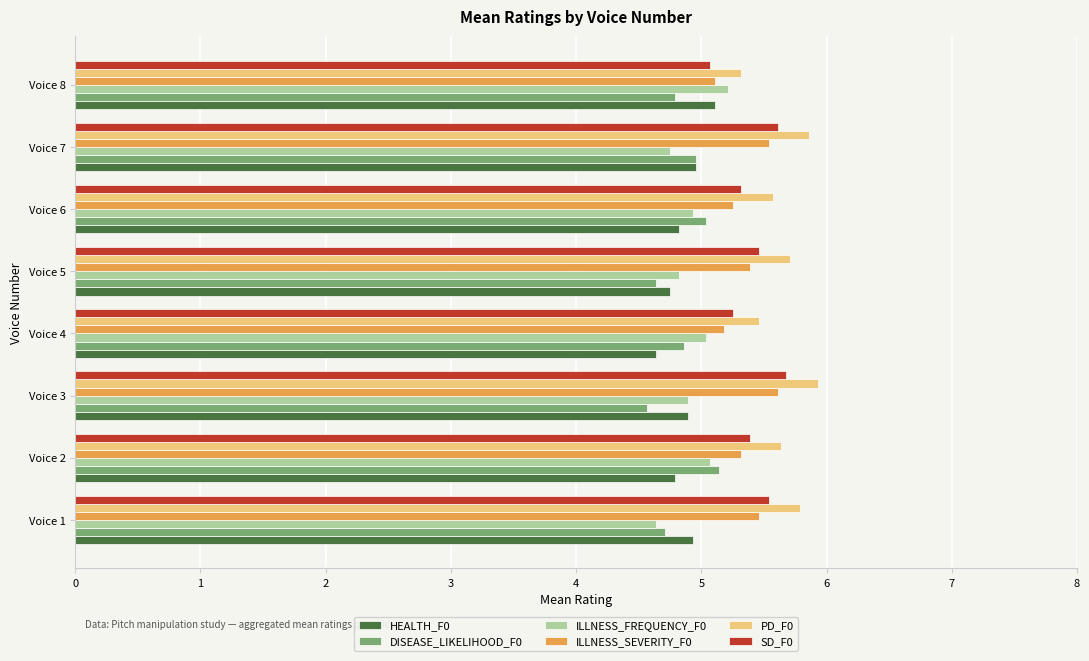

What is the difference between the highest and lowest values at Voice 7?

1.1